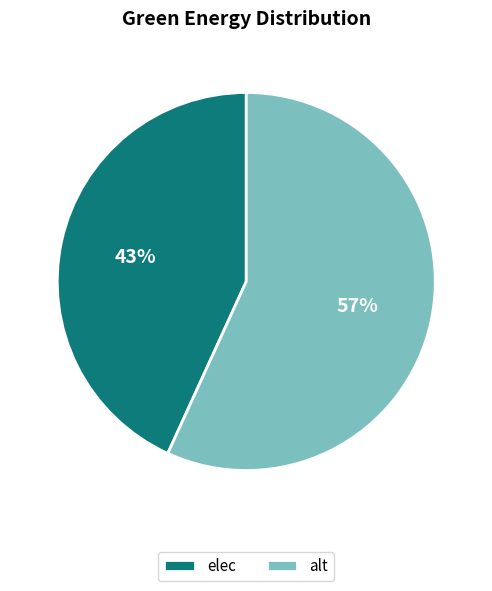

Between alt and elec, which is larger?

alt